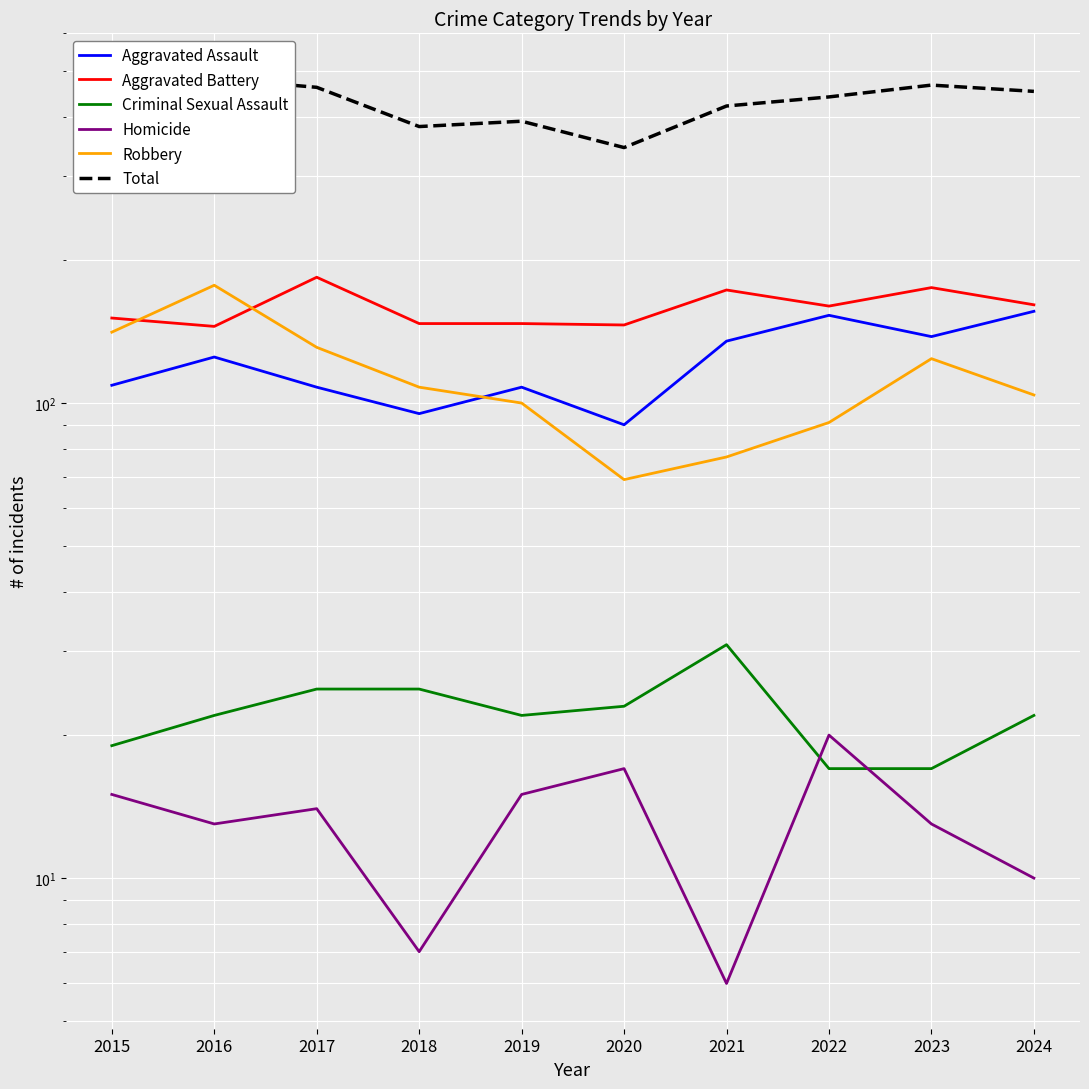

How many lines are shown in the chart?

6